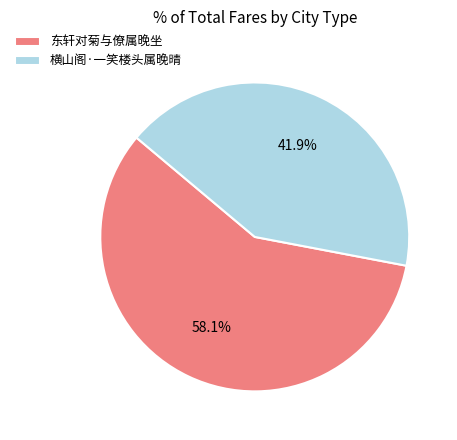

To the nearest percent, what percentage of the pie is 横山阁·一笑楼头属晚晴?

42%